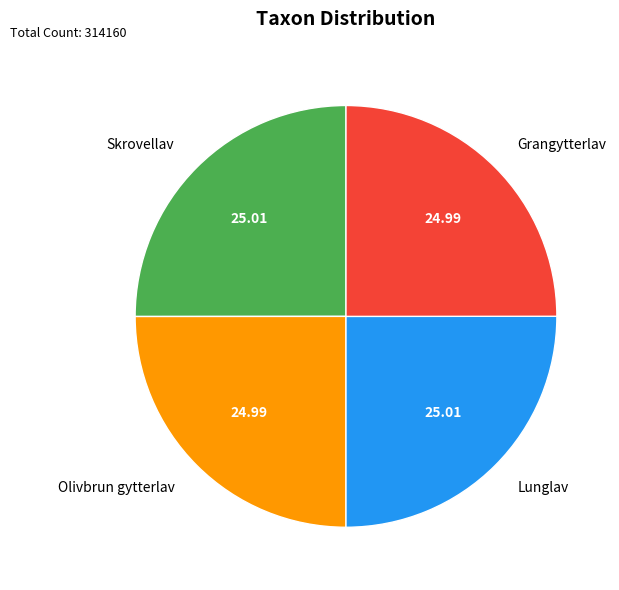

Does Skrovellav account for over 50% of the chart?

No